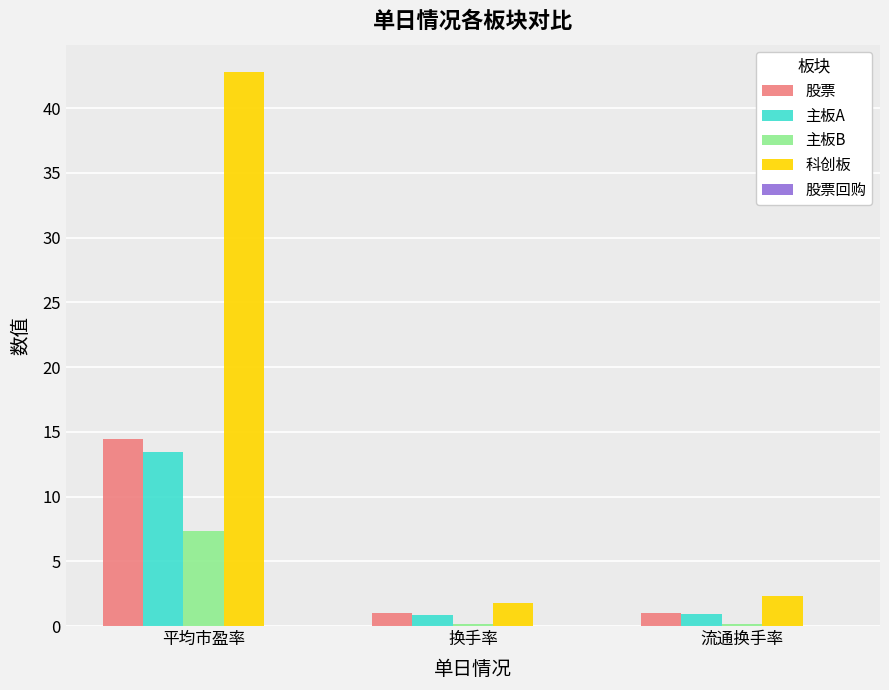

Does the chart contain stacked bars?

No